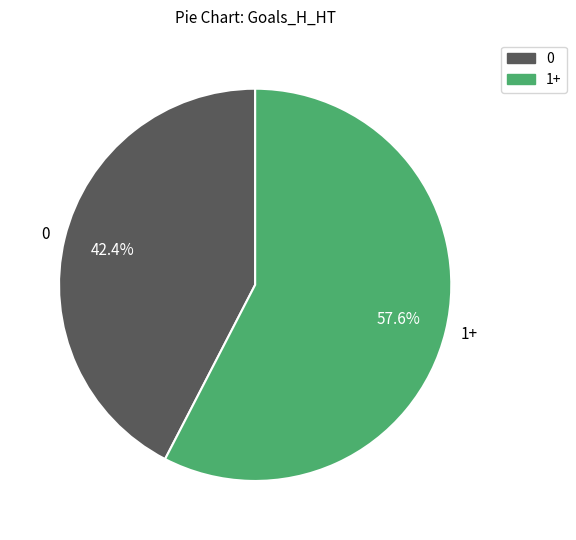

Is it true that 0 is 42% of the pie?

True